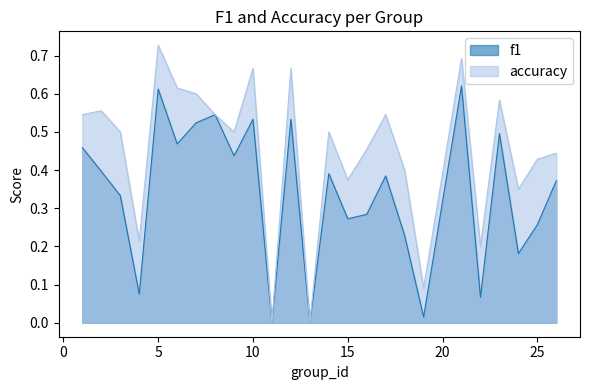

The value of f1 at 24 is 0.1. True or false?

False